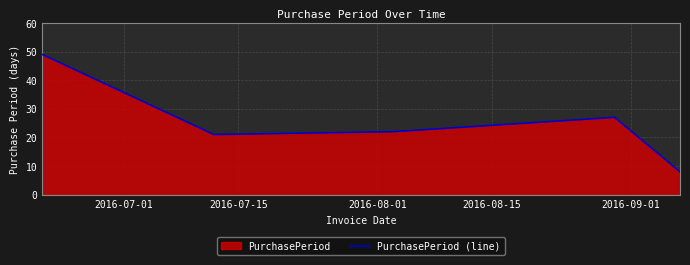

How many categories are shown in the chart?

5